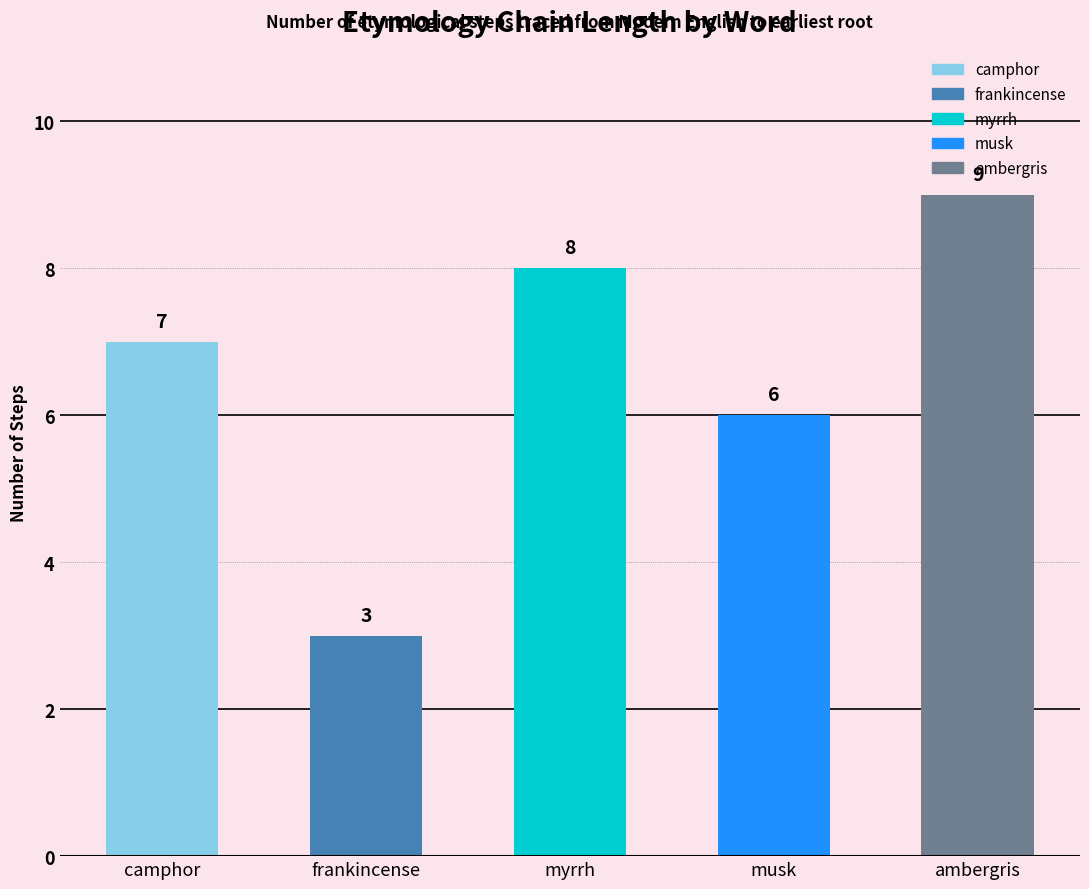

What is the change in value from frankincense to myrrh?

+5